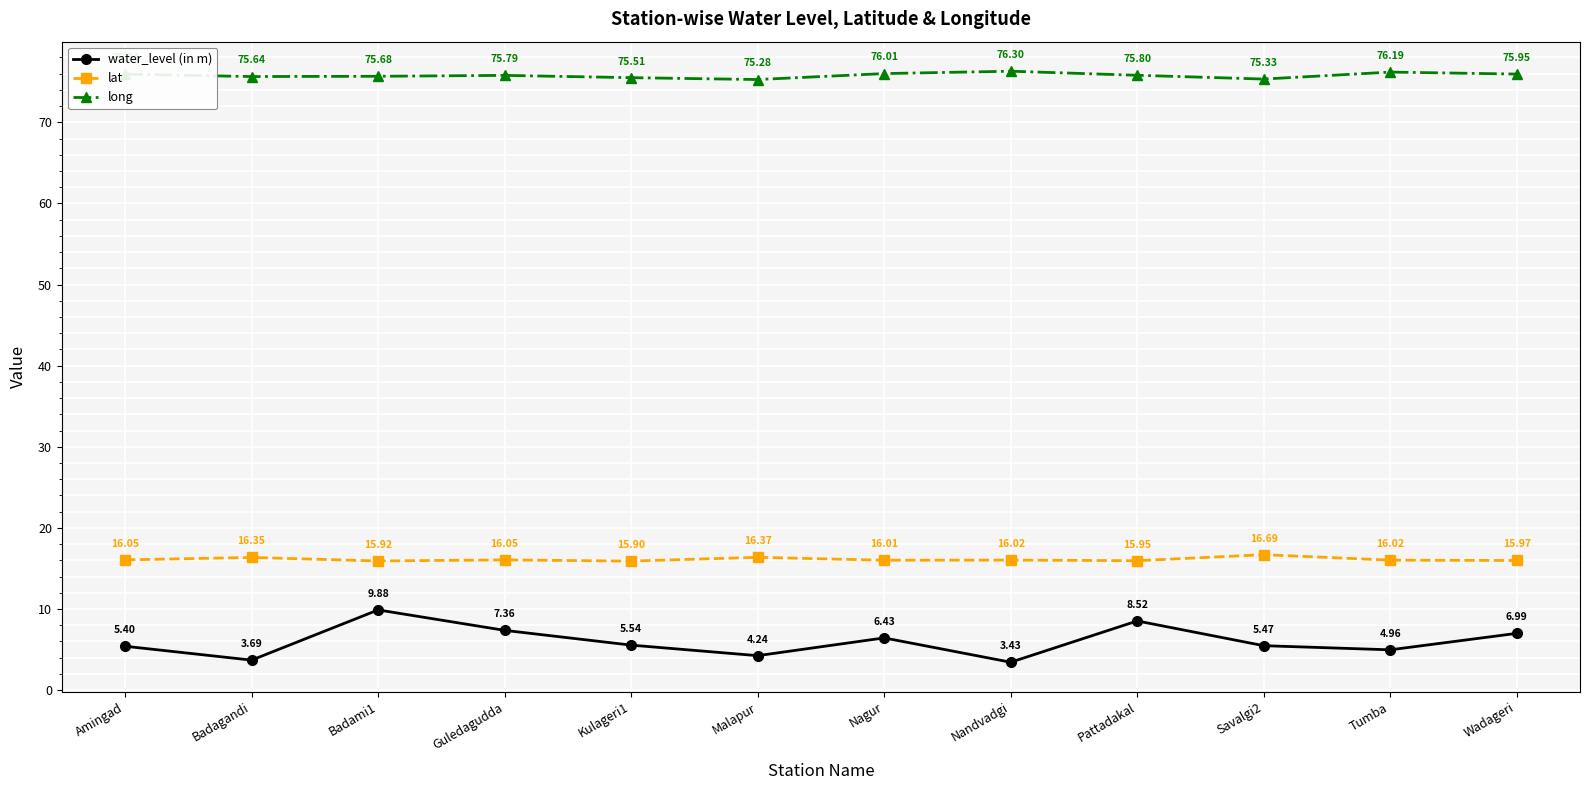

What is the value of the water_level (in m) point at the 3rd from the left?

9.9